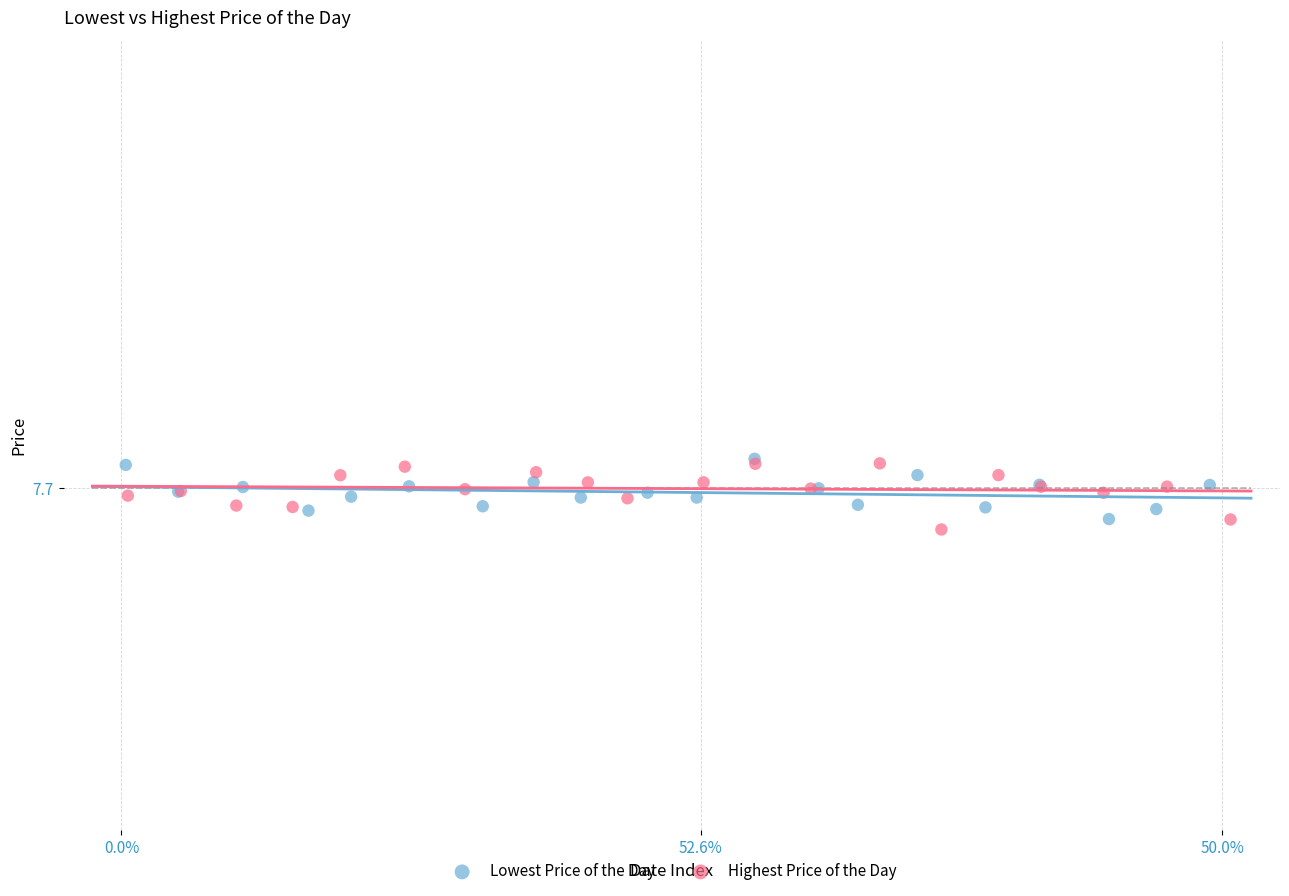

Which series contains the lowest Y value?

Highest Price of the Day